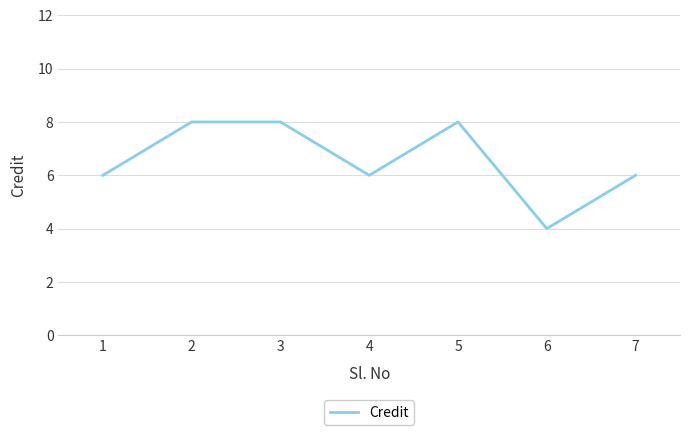

What value does the data have at 2?

8